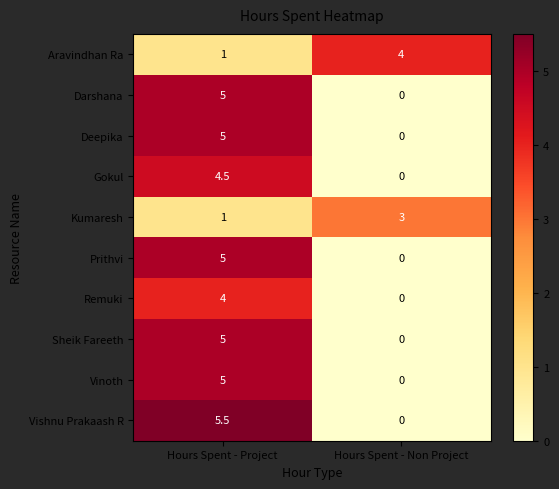

Reading right to left, list all the values displayed in this chart.

Aravindhan Ra: 4.0	1.0
Darshana: 0.0	5.0
Deepika: 0.0	5.0
Gokul: 0.0	4.5
Kumaresh: 3.0	1.0
Prithvi: 0.0	5.0
Remuki: 0.0	4.0
Sheik Fareeth: 0.0	5.0
Vinoth: 0.0	5.0
Vishnu Prakaash R: 0.0	5.5